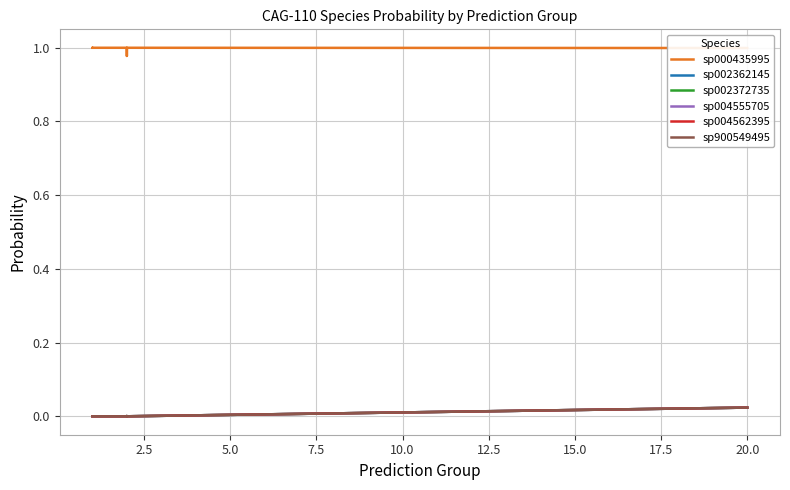

Does the chart display data point markers on the line(s)?

No